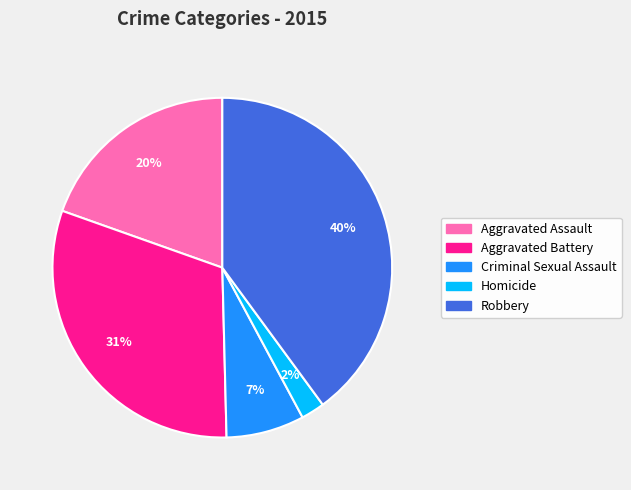

Which slice is the largest?

Robbery